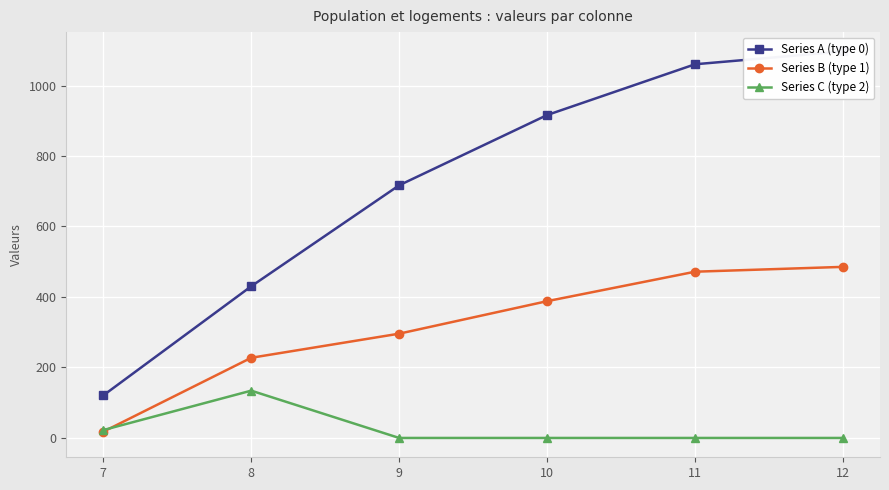

Which series has the largest range (max minus min)?

Series A (type 0)